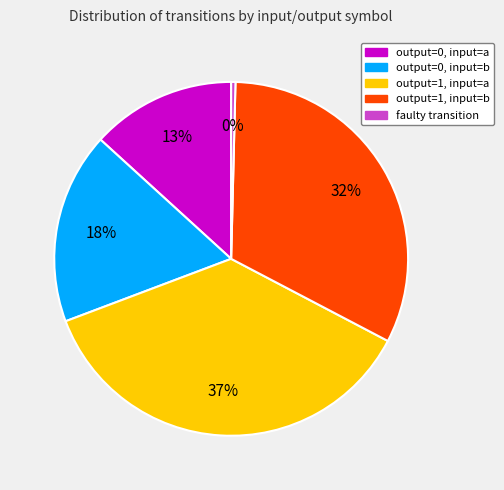

True or false: output=1, input=b accounts for 19% of the total.

False